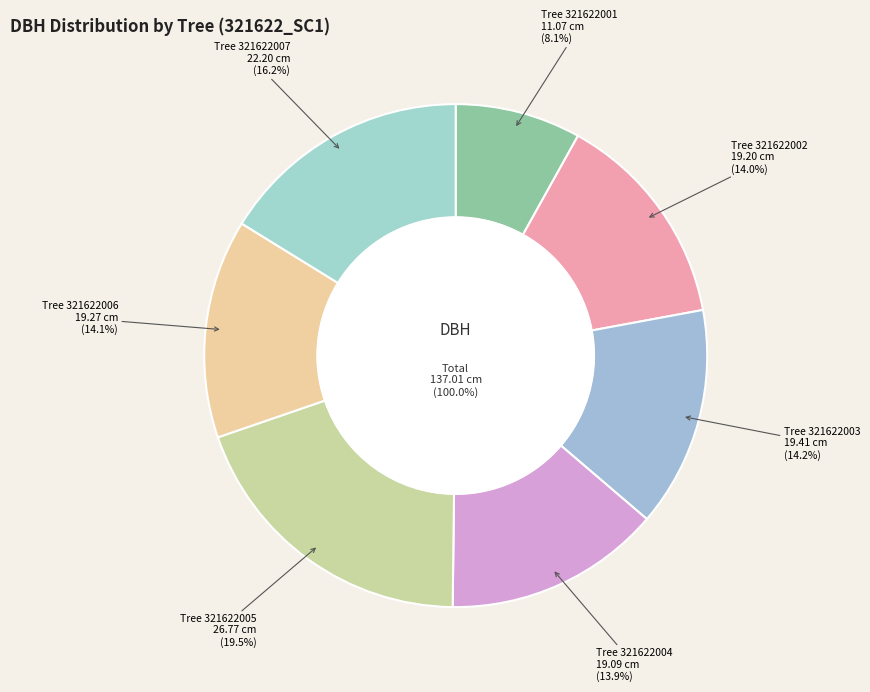

Does any single category account for the majority?

No